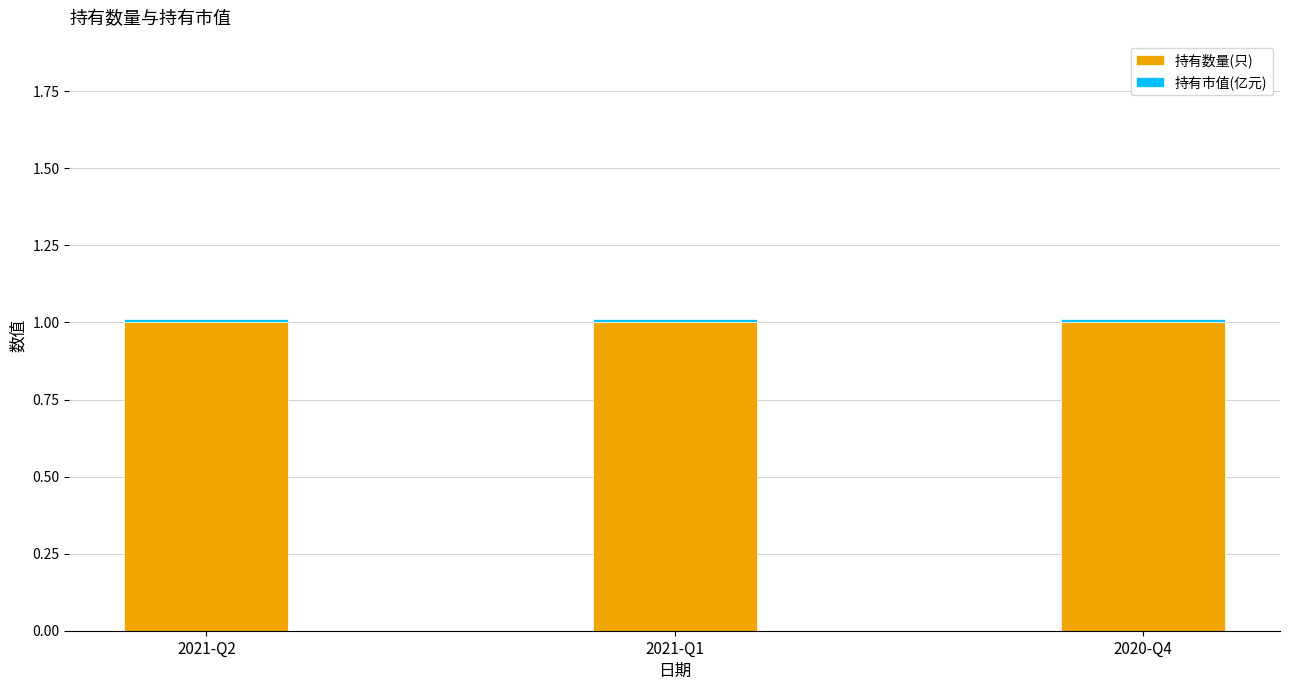

What is the maximum value for 持有数量(只)?

1.0